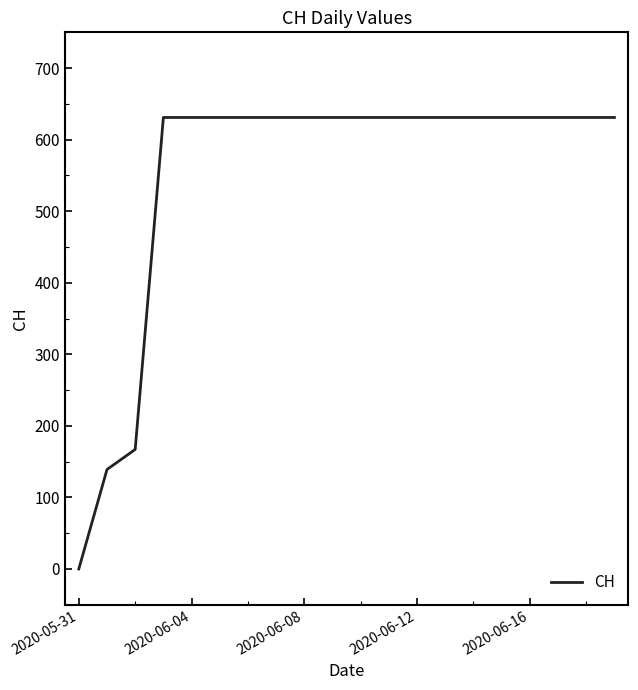

What is the maximum value shown in the chart?

631